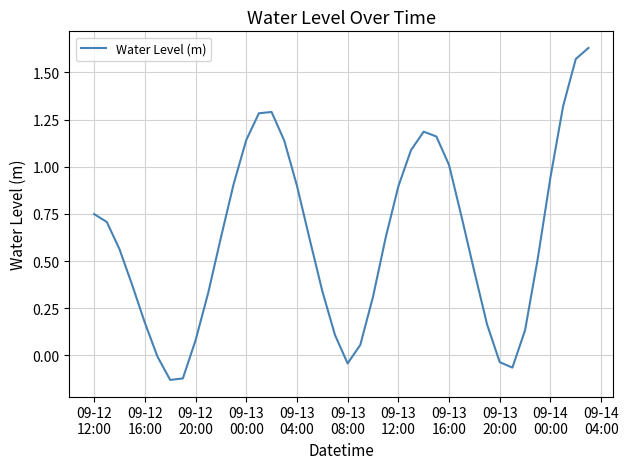

What is the difference between the maximum and minimum values?

1.8